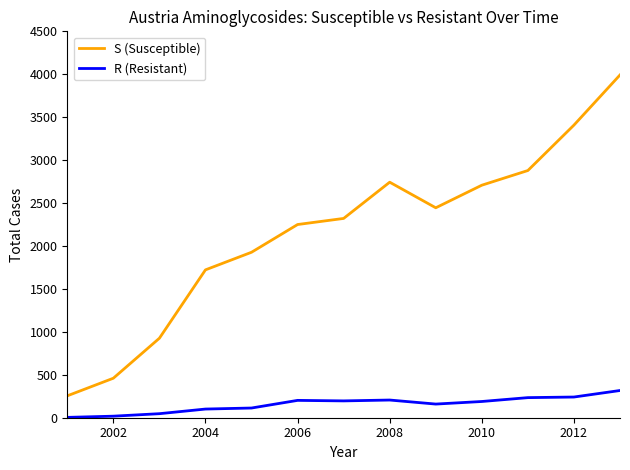

What is the difference between the maximum and minimum values in the S (Susceptible) series?

3737